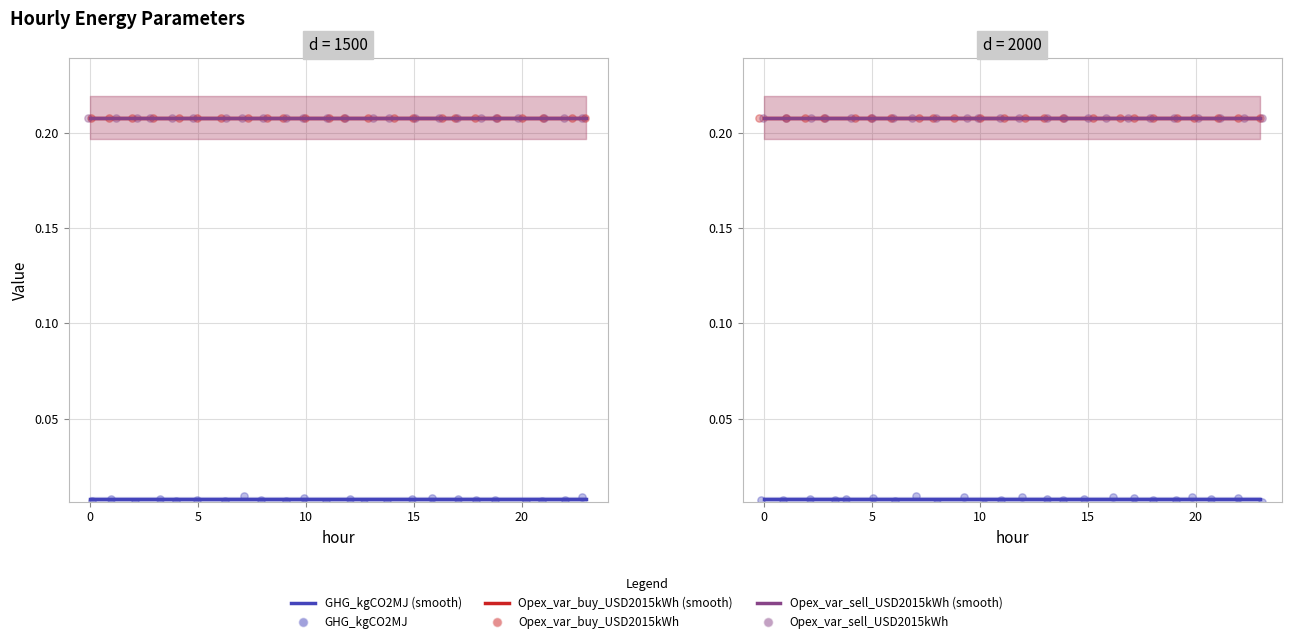

Which series has the largest total across all categories?

Opex_var_buy_USD2015kWh